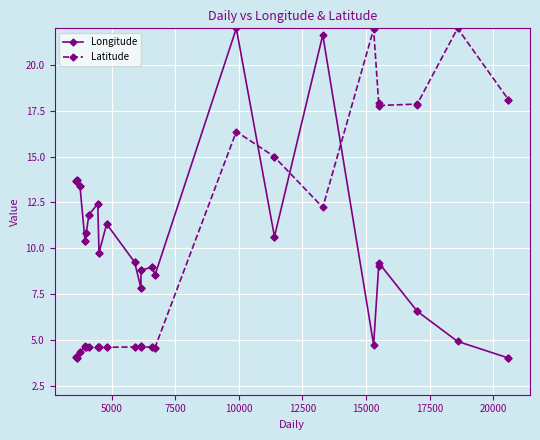

How many lines are shown in the chart?

2